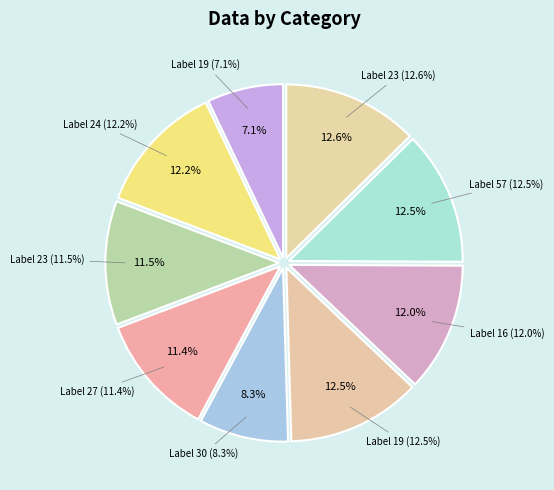

Do 30 and 16 together represent more than half of the pie?

No